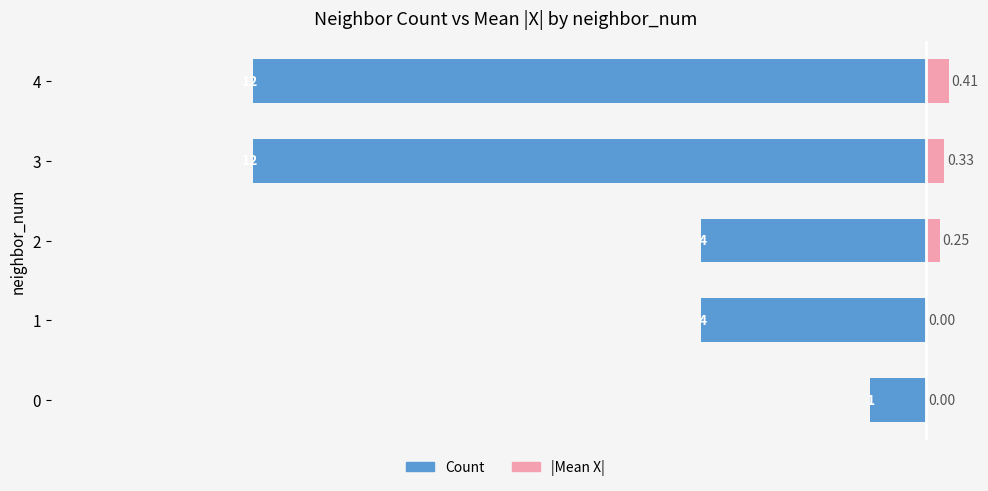

How many positive values does the |Mean X| series have?

4